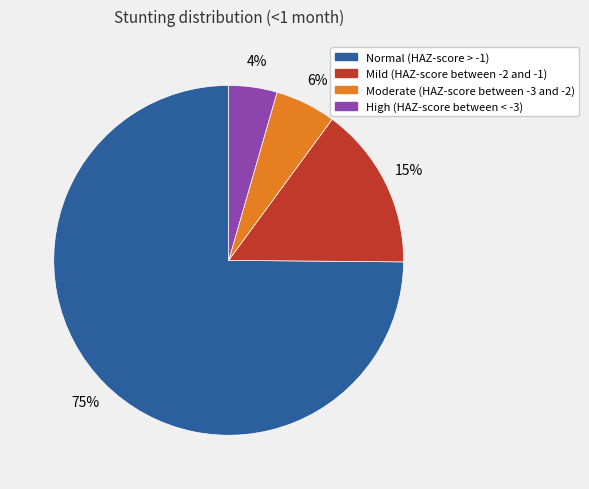

How many slices are in this pie chart?

4